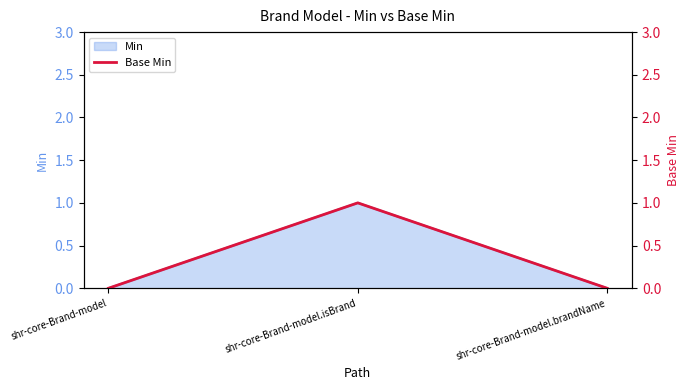

Does the chart have visible grid lines?

No